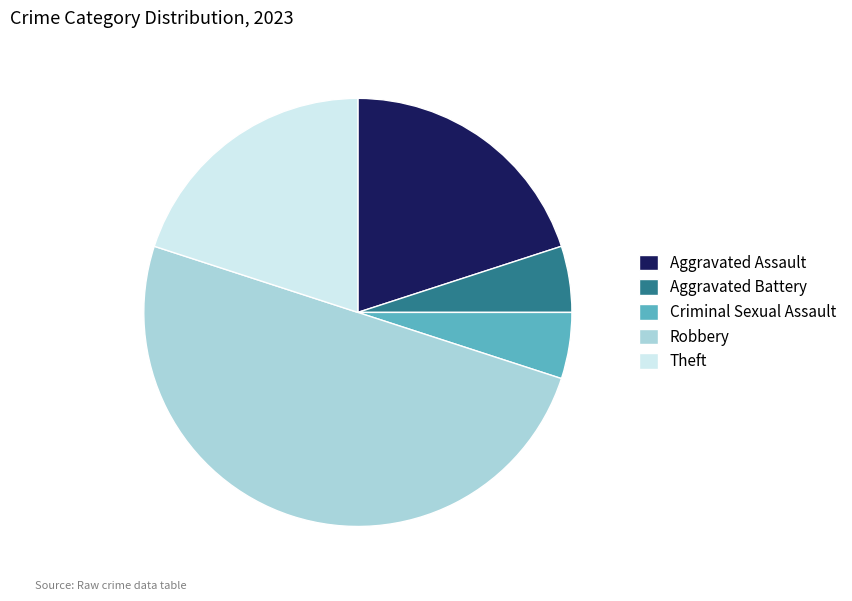

Which slice is the largest?

Robbery